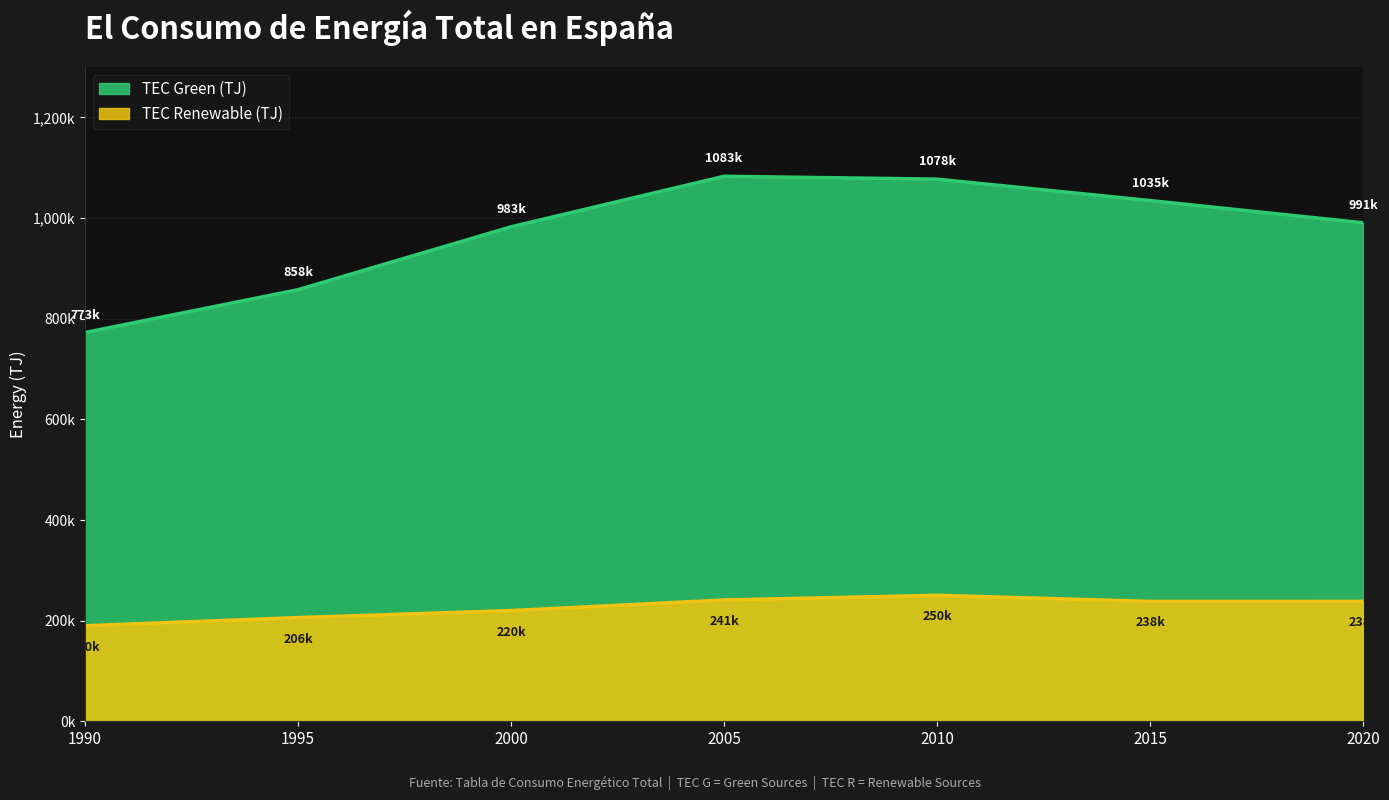

Does the chart have visible grid lines?

Yes